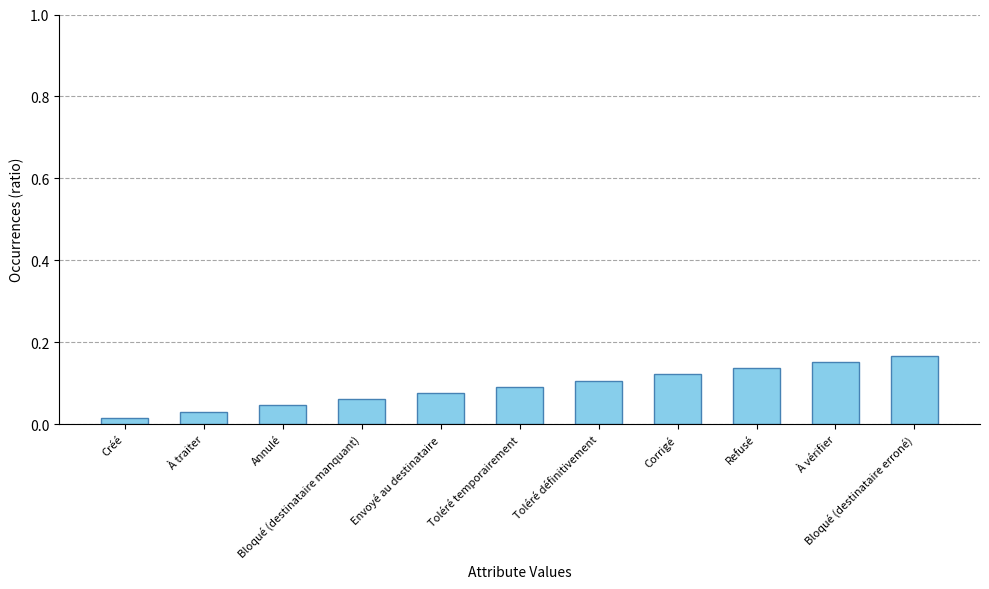

True or false: the data shows 0.1 at Corrigé.

True